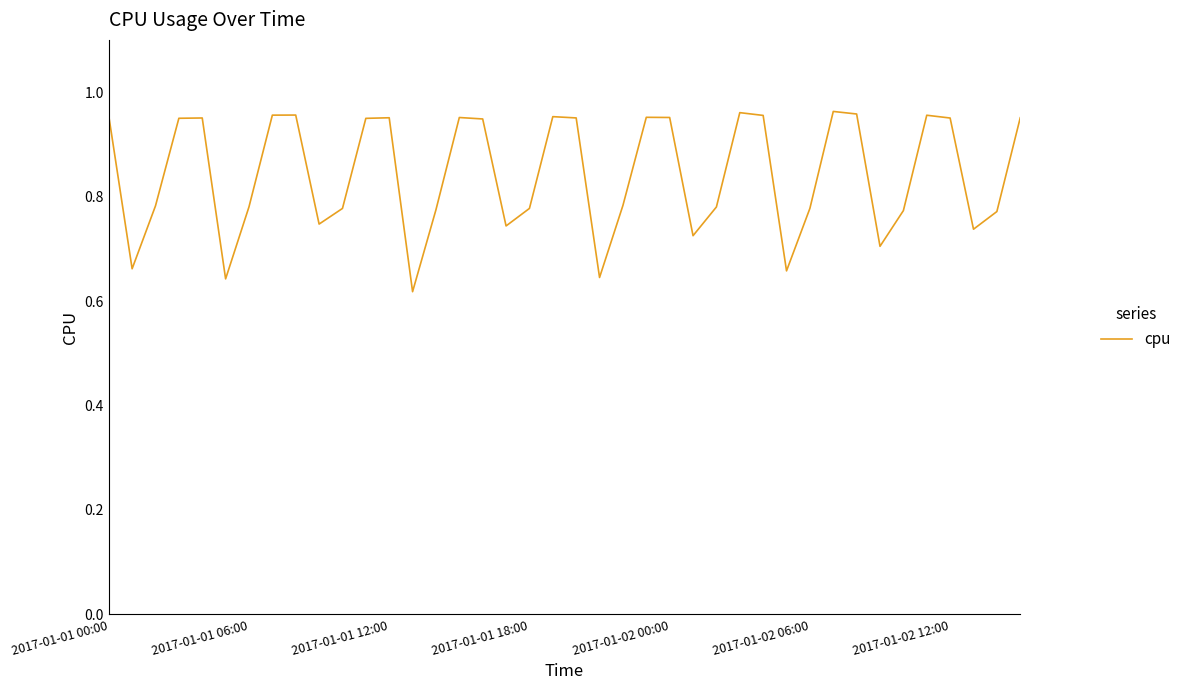

Is this an area chart (filled region under the line)?

No